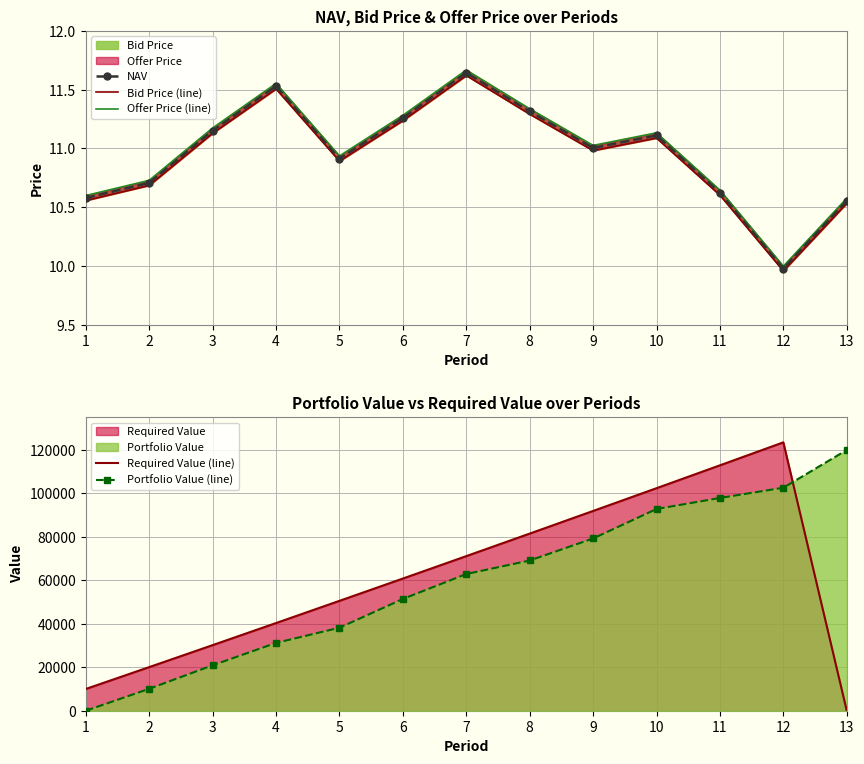

What is the difference between the highest and lowest values at 4?

40289.5